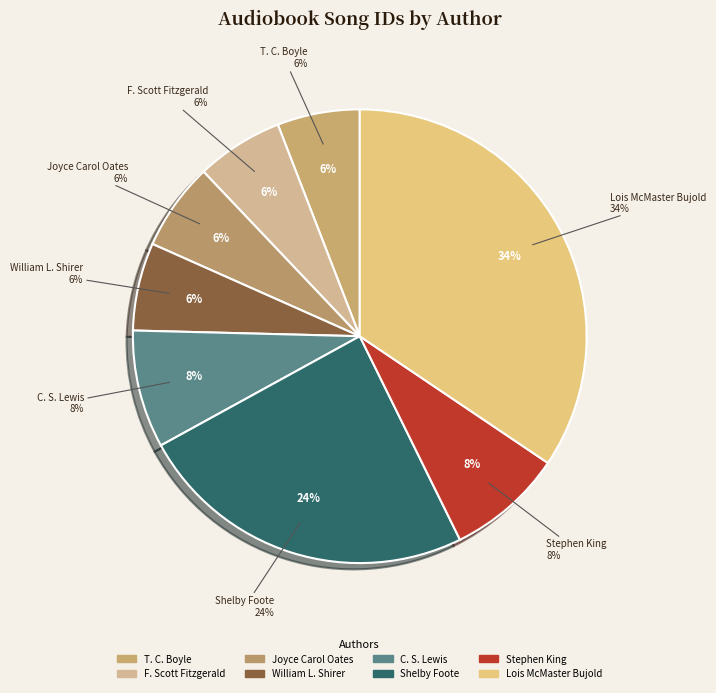

Which category has the smallest portion of the pie?

T. C. Boyle